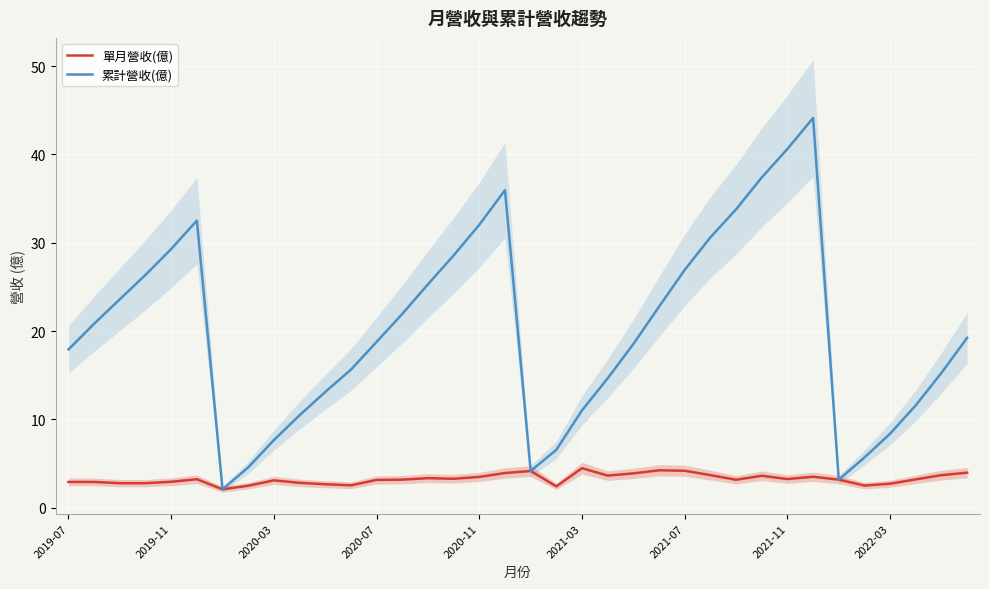

True or false: 累計營收(億) and 單月營收(億) intersect in this chart.

False